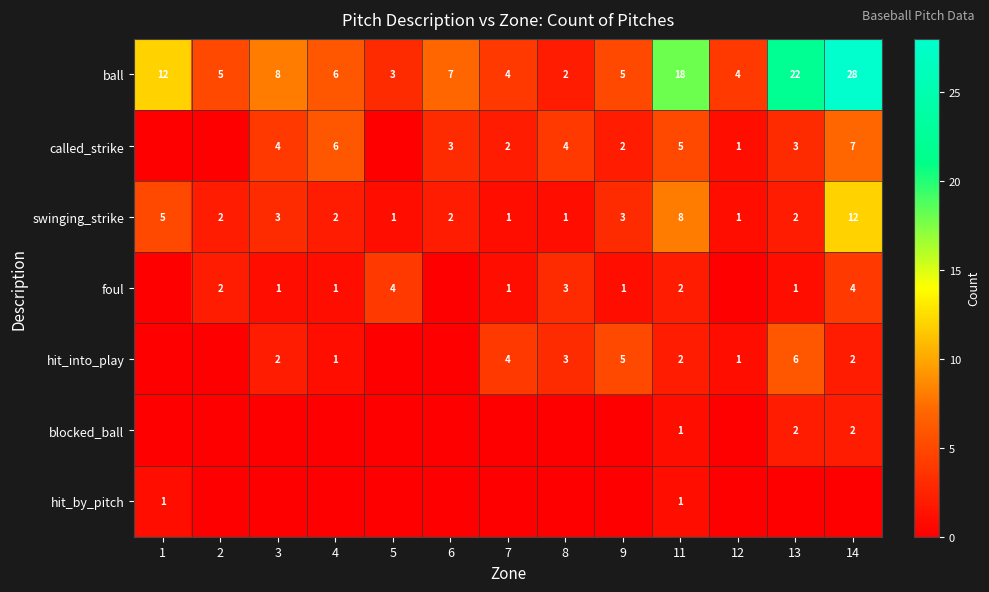

Count the number of data series in this chart.

7